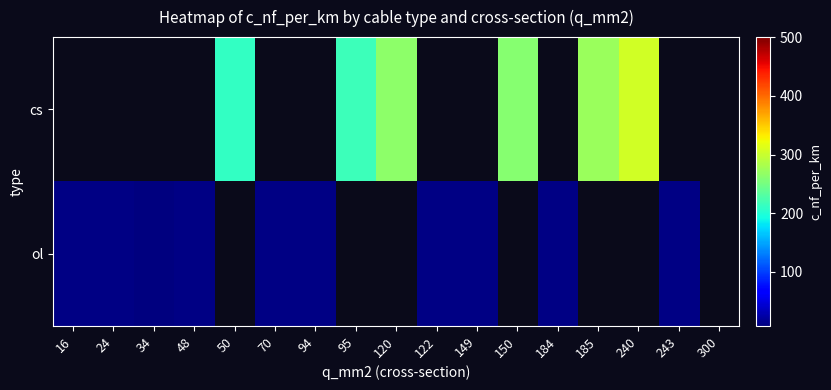

How many values in cs are above zero?

6